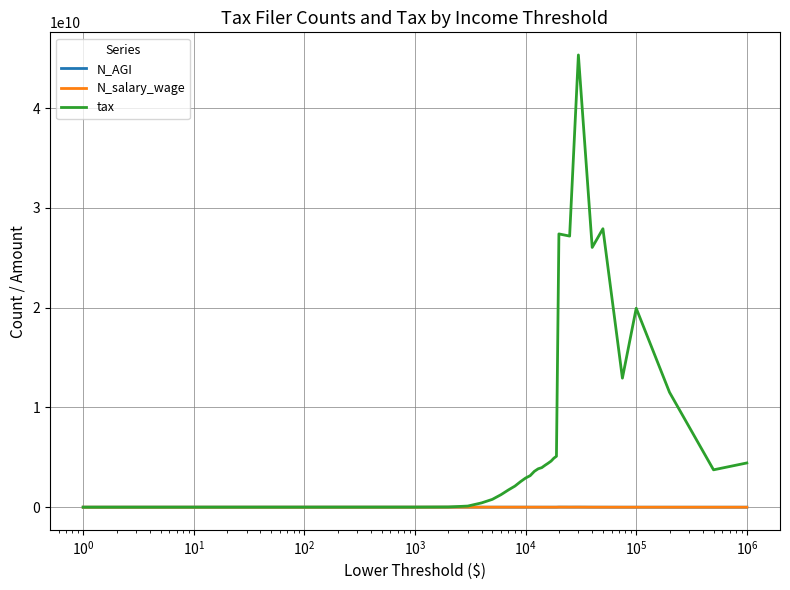

Which series has the largest total across all categories?

tax